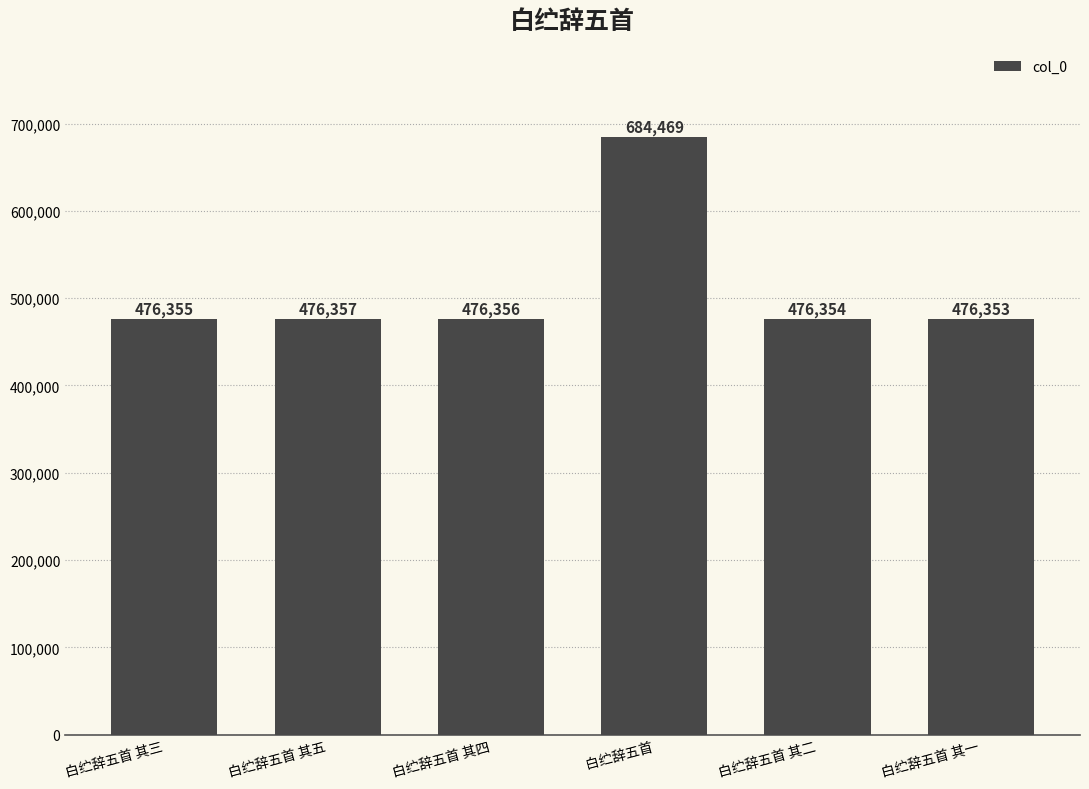

List the labels in order of value, smallest first.

白纻辞五首 其一, 白纻辞五首 其二, 白纻辞五首 其三, 白纻辞五首 其四, 白纻辞五首 其五, 白纻辞五首